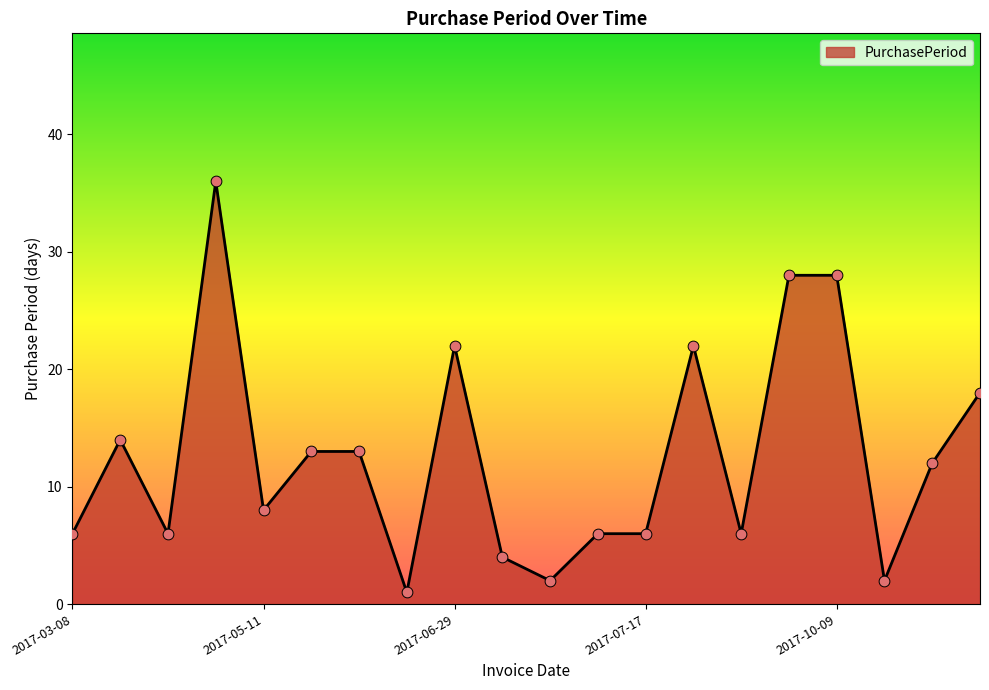

What is the greatest value displayed?

36